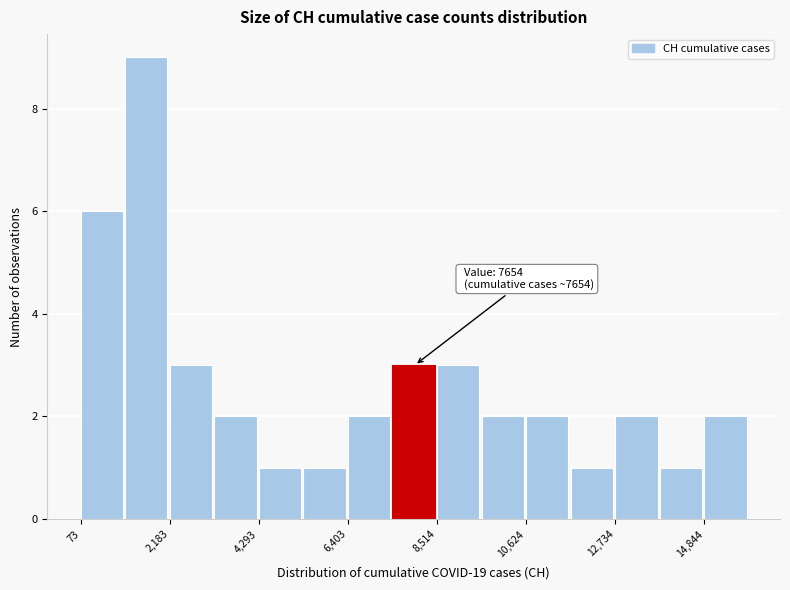

Around what value on the x-axis is the tallest bar? Give the approximate position of its centre, as read against the axis.

1500